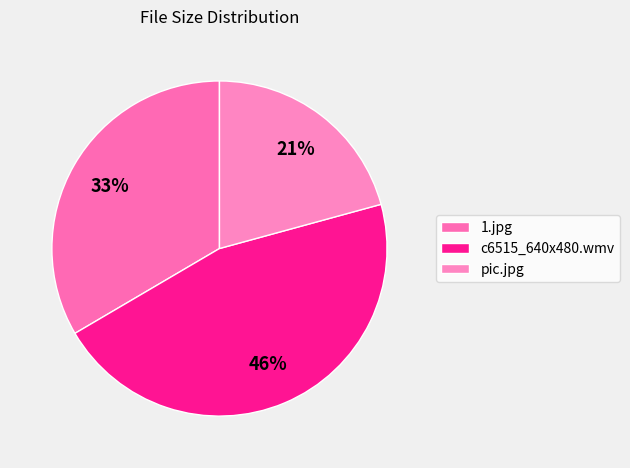

Count the number of slices in the pie.

3